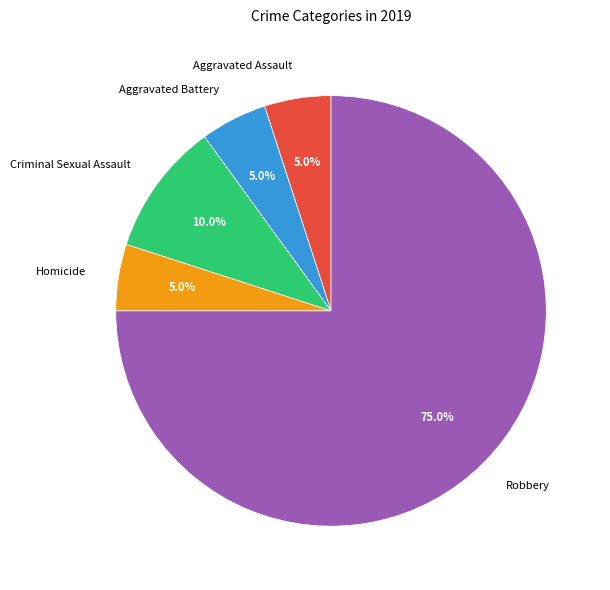

To the nearest percent, what is the combined percentage of Aggravated Battery and Aggravated Assault?

10%